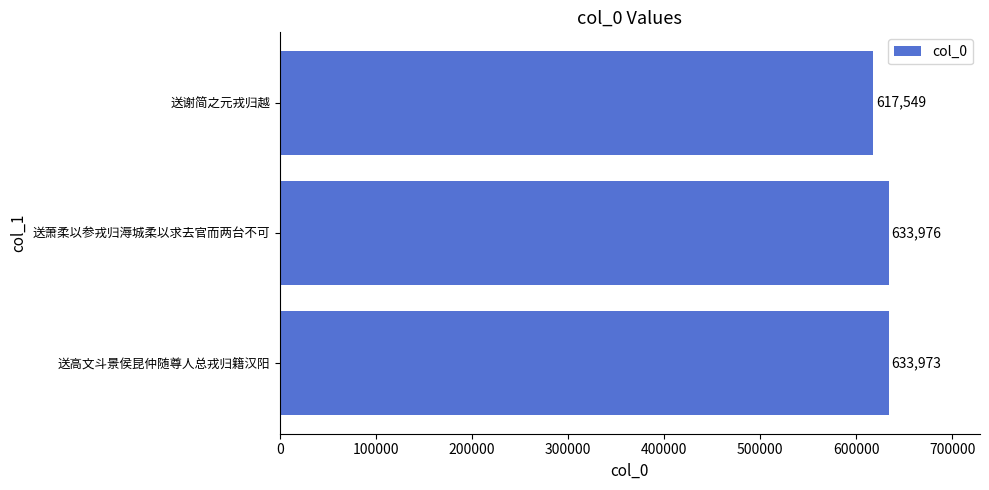

Is it true that the value at 送高文斗景侯昆仲随尊人总戎归籍汉阳 is 633973?

True